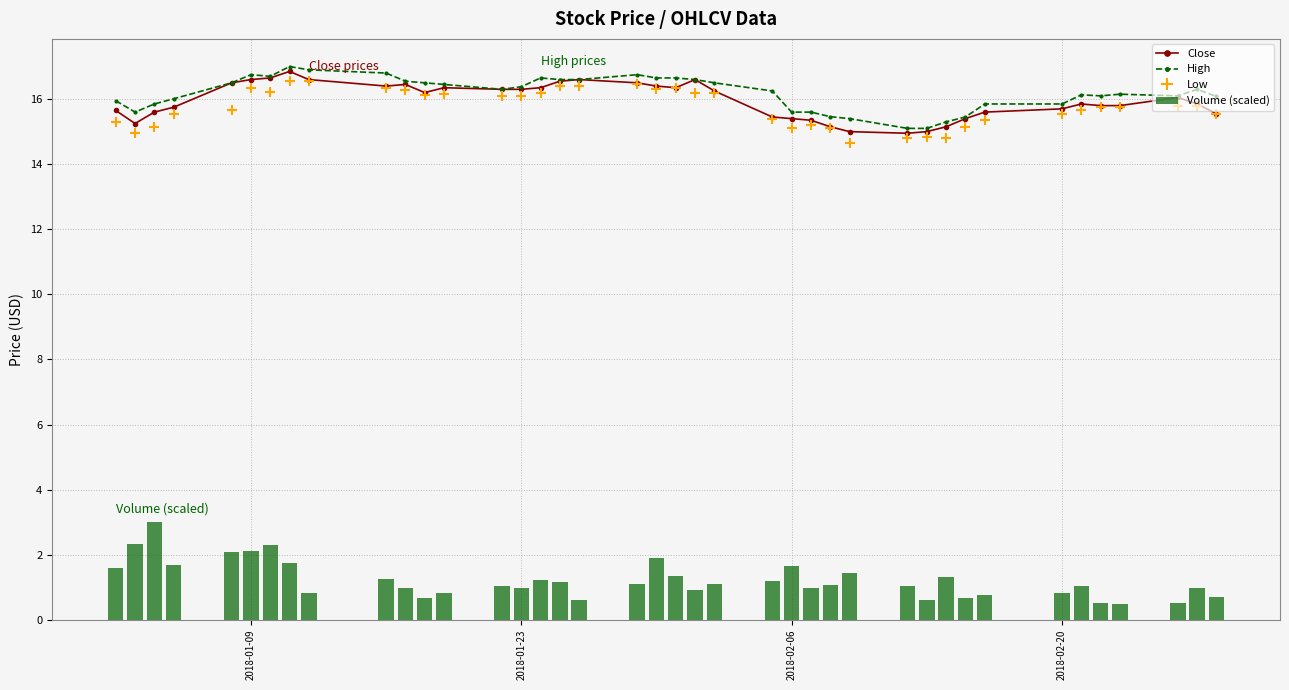

What is the maximum value for Low?

16.5